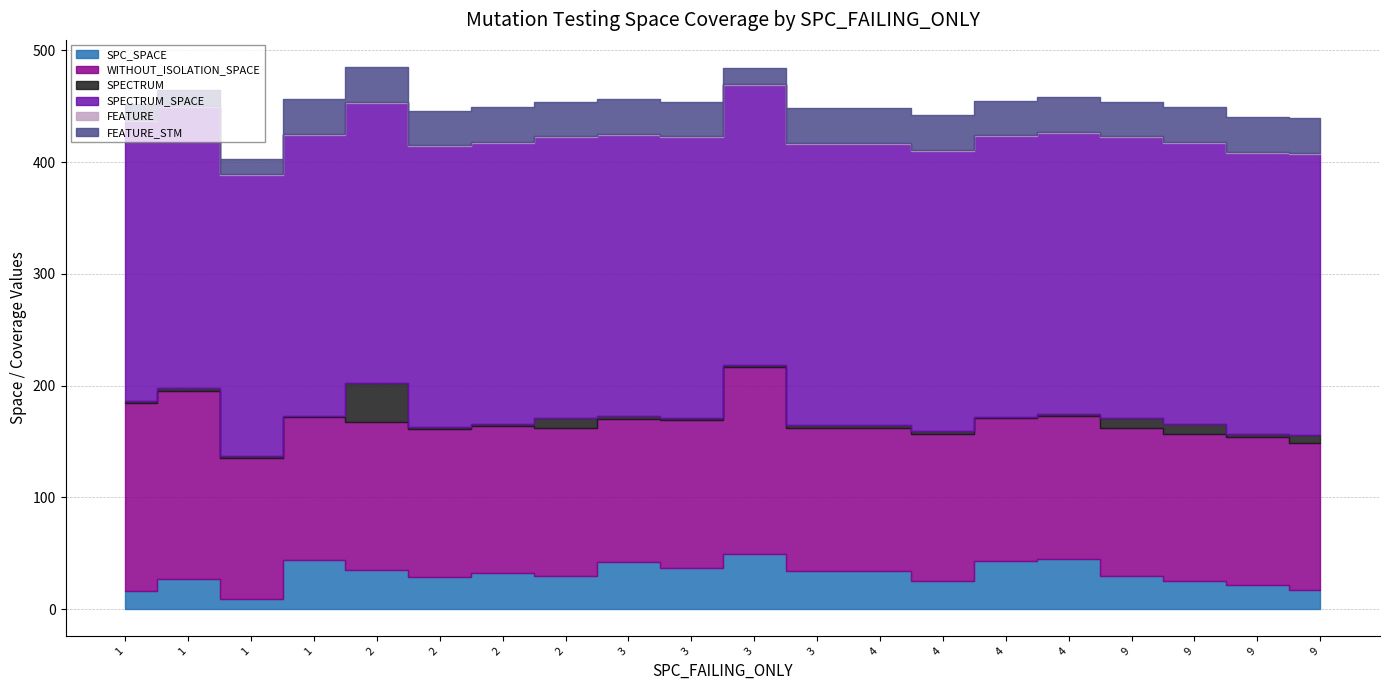

What is the average value of the SPC_SPACE series?

31